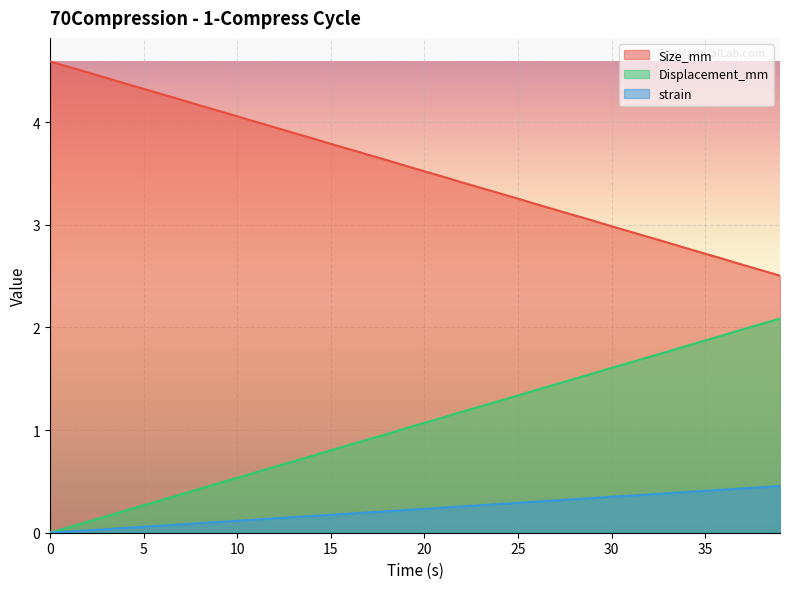

Rank the series by their average value, from lowest to highest.

strain, Displacement_mm, Size_mm